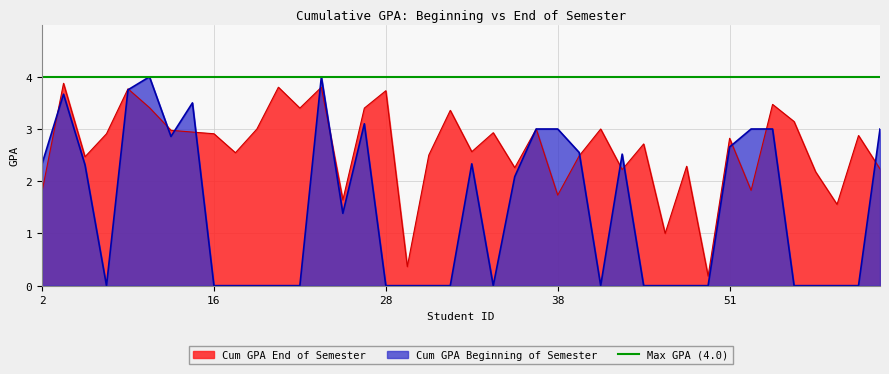

The value of Cum GPA Beginning of Semester at 16 is -2.3. True or false?

False